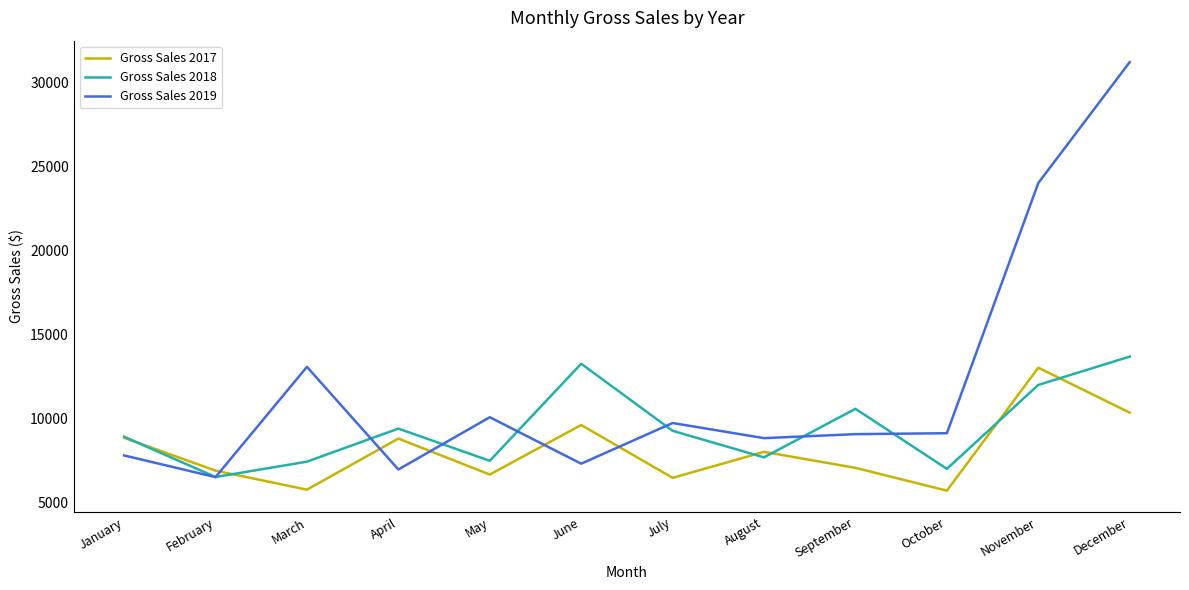

At how many categories does at least one series exceed 10983?

4